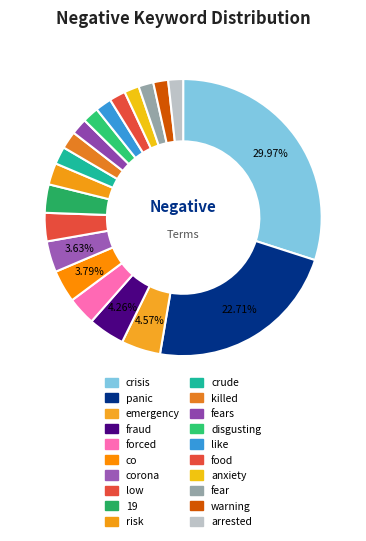

Rank the categories by value from highest to lowest.

crisis, panic, emergency, fraud, co, corona, forced, low, 19, risk, crude, killed, fears, disgusting, like, food, anxiety, fear, warning, arrested